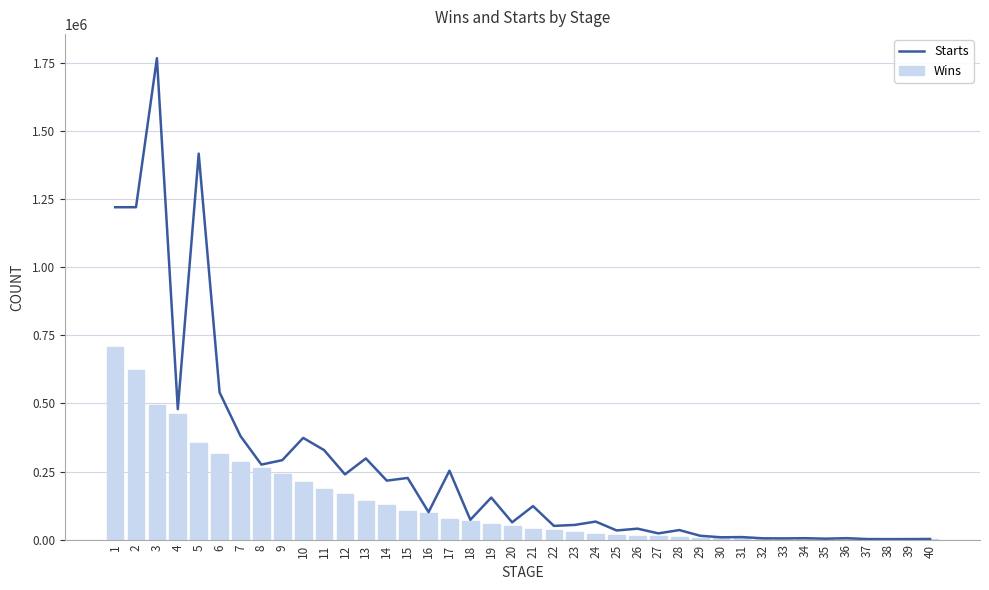

What is the total value across all series at 19?

209844